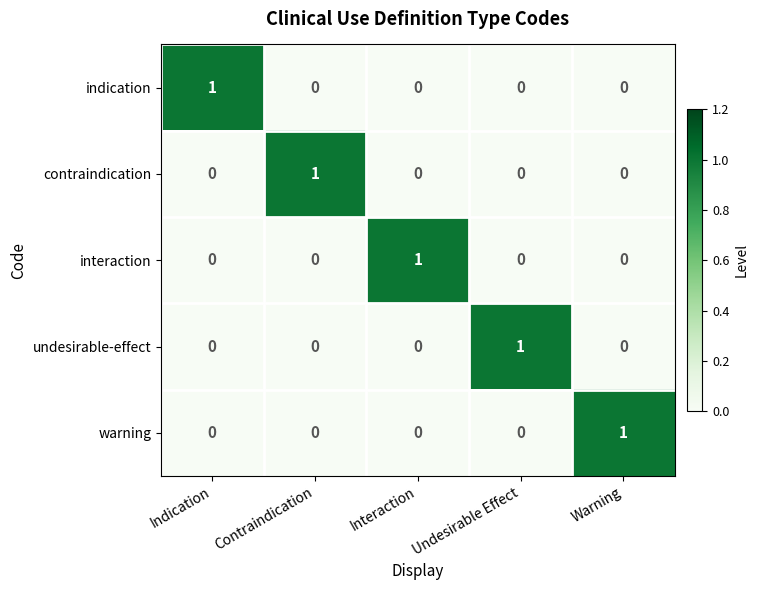

Reading left to right, what are all the values shown in this chart?

indication: Indication=1	Contraindication=0	Interaction=0	Undesirable Effect=0	Warning=0
contraindication: Indication=0	Contraindication=1	Interaction=0	Undesirable Effect=0	Warning=0
interaction: Indication=0	Contraindication=0	Interaction=1	Undesirable Effect=0	Warning=0
undesirable-effect: Indication=0	Contraindication=0	Interaction=0	Undesirable Effect=1	Warning=0
warning: Indication=0	Contraindication=0	Interaction=0	Undesirable Effect=0	Warning=1